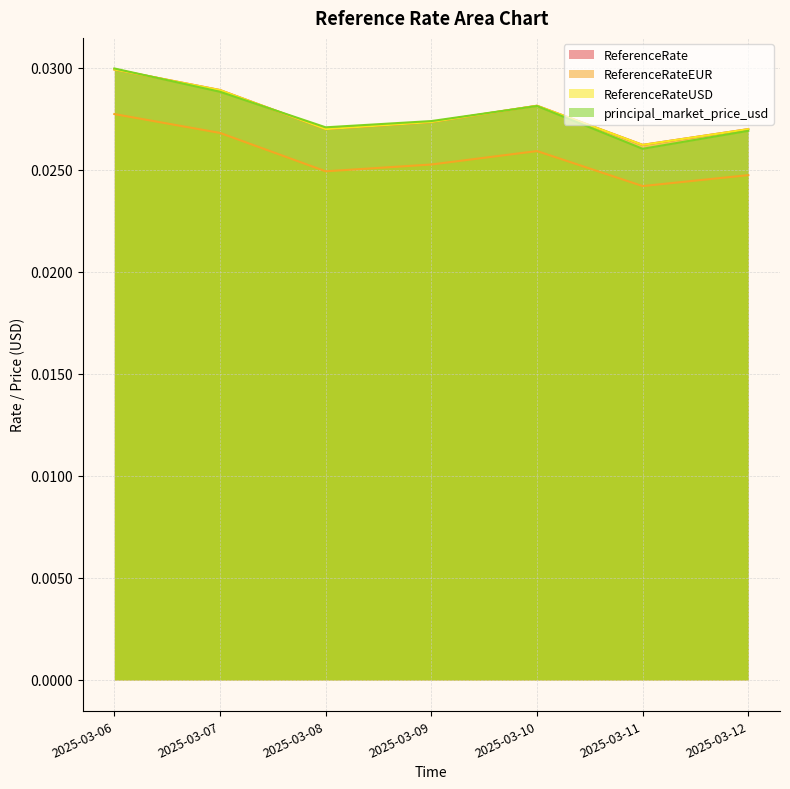

True or false: ReferenceRate and ReferenceRateUSD cross at least once.

False